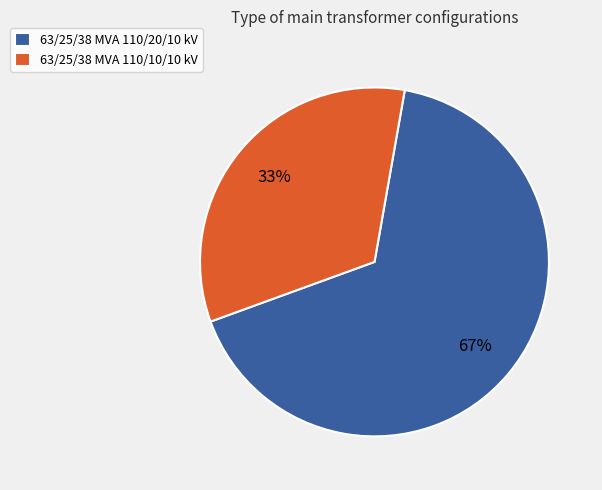

Rank the categories by value from highest to lowest.

63/25/38 MVA 110/20/10 kV, 63/25/38 MVA 110/10/10 kV